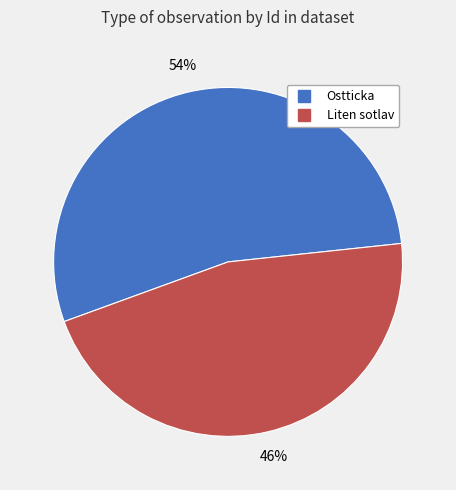

Is there any slice that represents more than half of the pie?

Yes